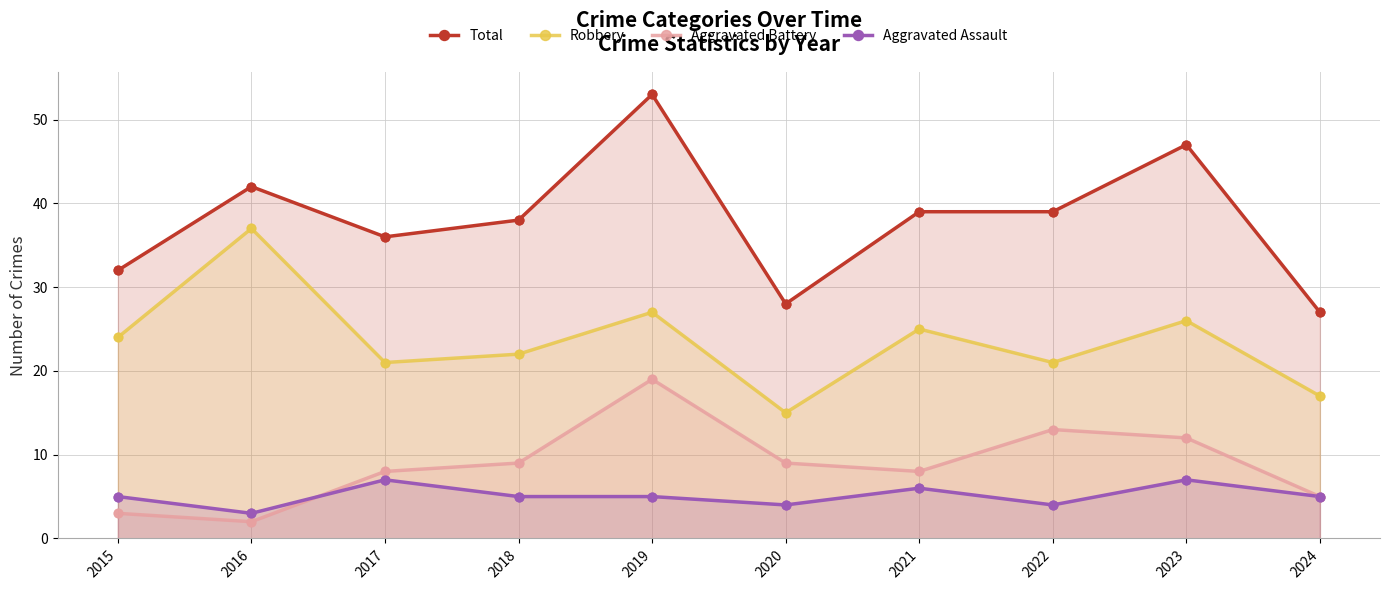

At which category is the sum across all series the highest?

2019